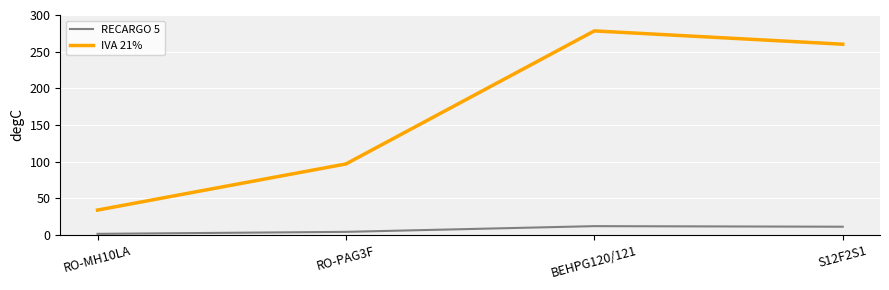

True or false: RECARGO 5 and IVA 21% intersect in this chart.

False